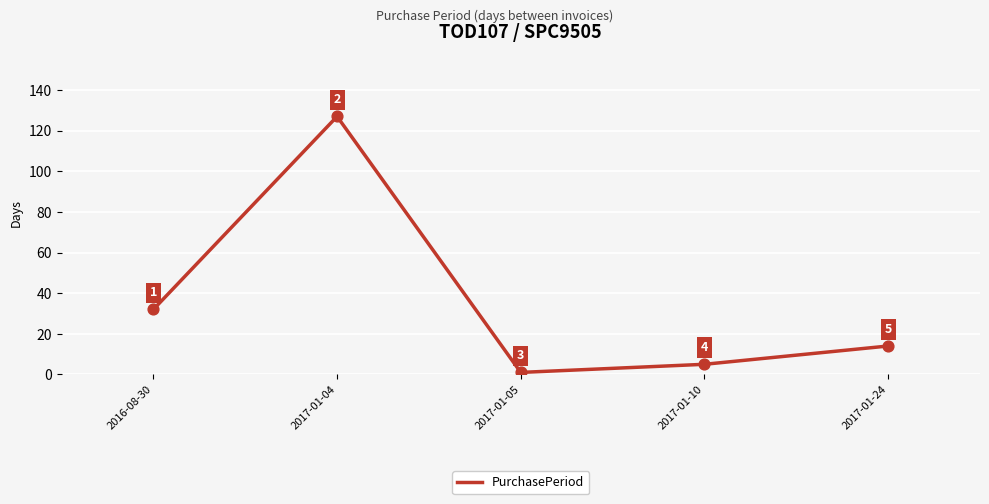

Which has a higher value, 2017-01-10 or 2017-01-24?

2017-01-24